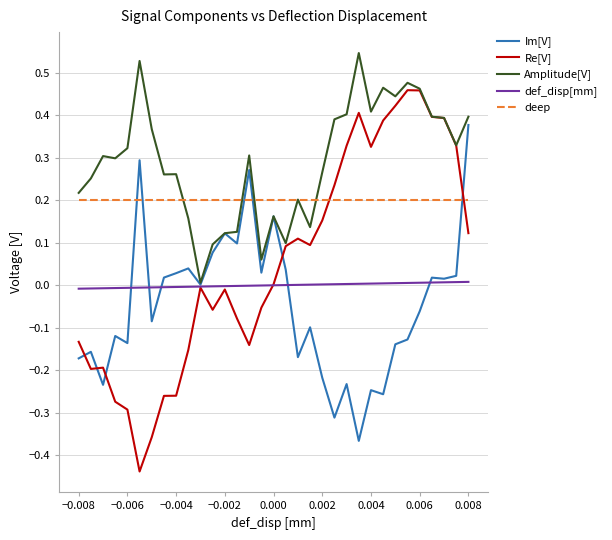

Rank the series by their maximum value, from lowest to highest.

def_disp[mm], deep, Im[V], Re[V], Amplitude[V]